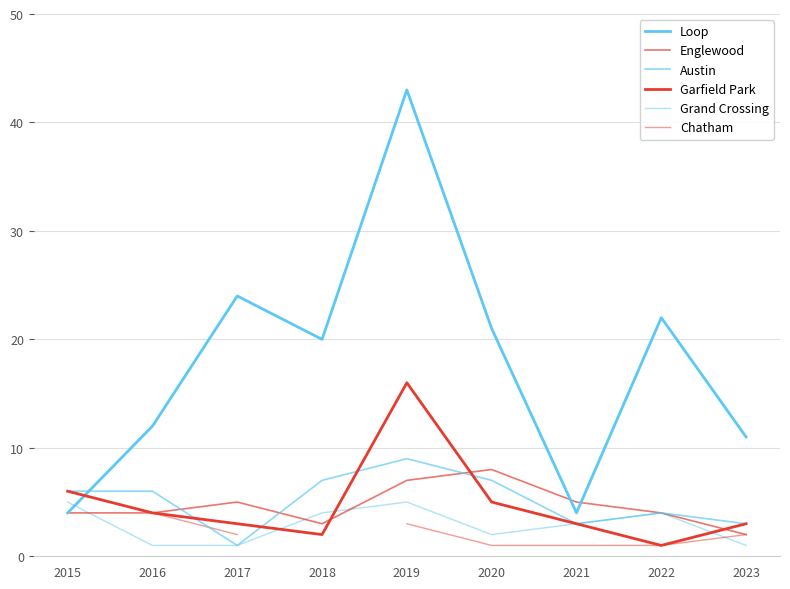

Which series has the largest range (max minus min)?

Loop